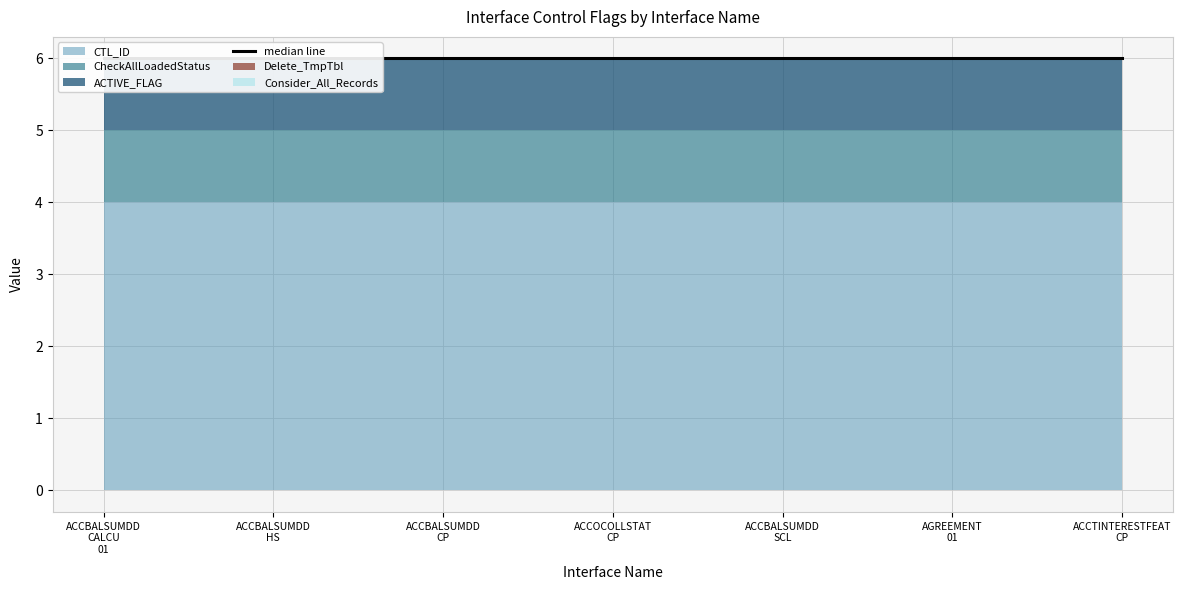

True or false: CTL_ID and Consider_All_Records intersect in this chart.

False